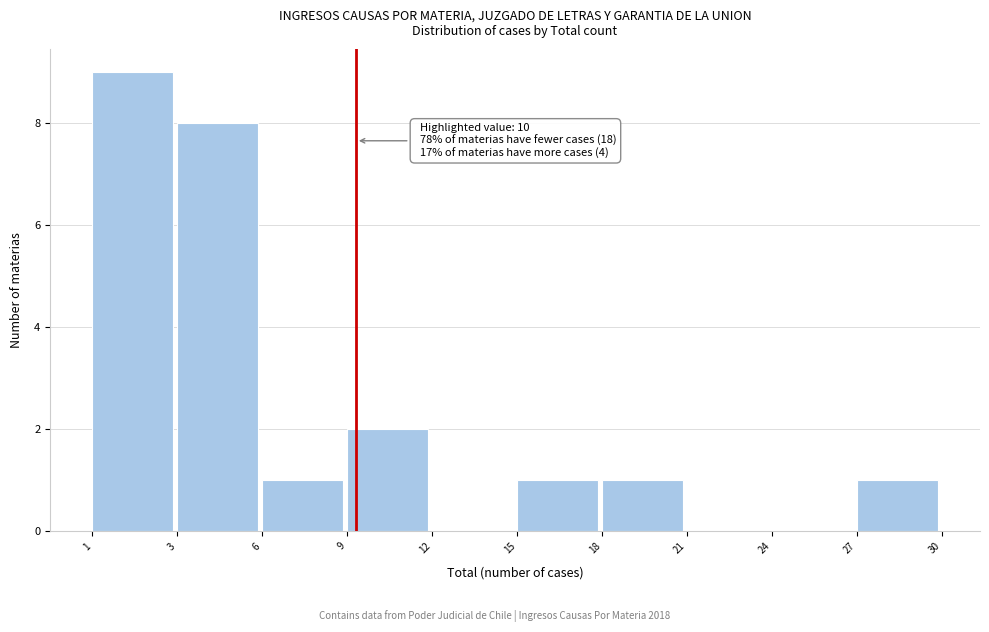

Reading left to right, list all the values displayed in this chart.

1=9	3=8	6=1	9=2	12=0	15=1	18=1	21=0	24=0	27=1